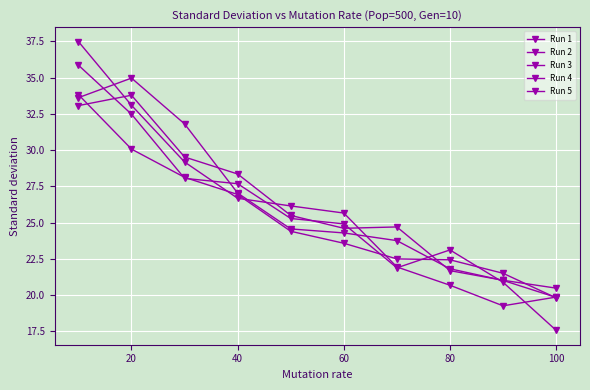

How many lines are shown in the chart?

5